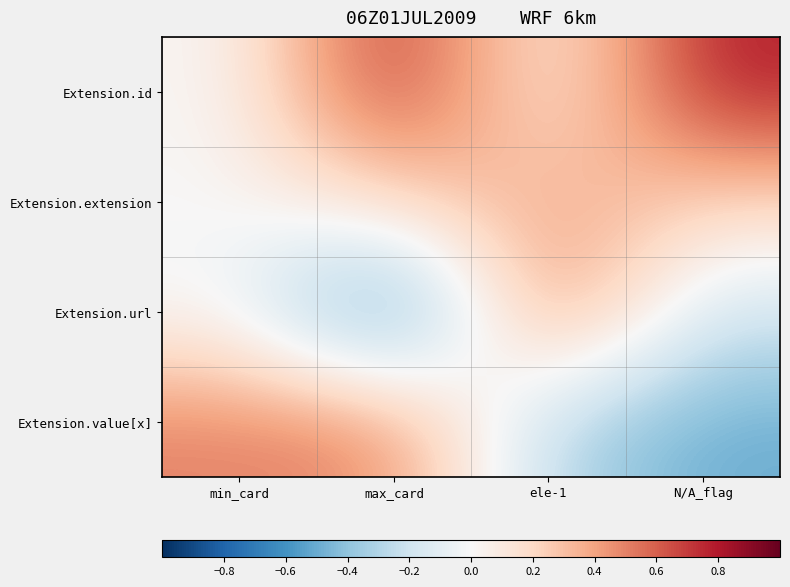

Which series has the widest spread of values?

Extension.url